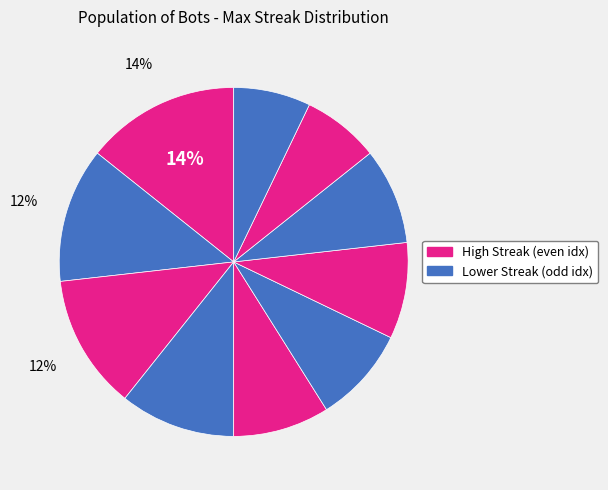

How many slices are in this pie chart?

10